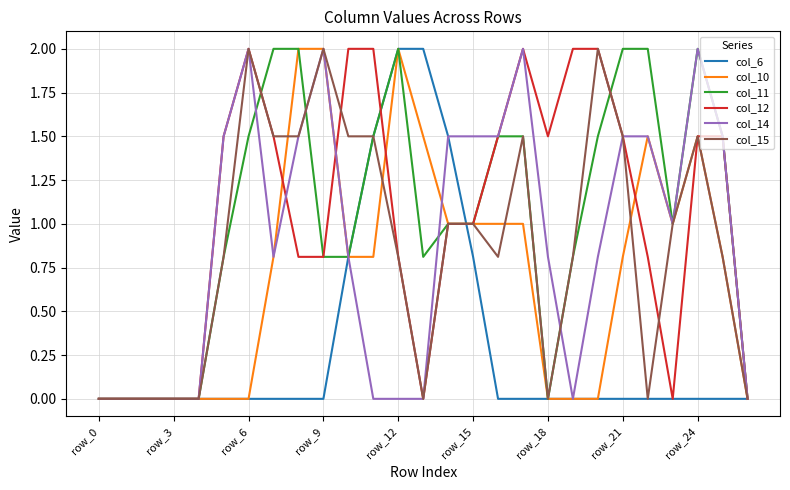

What is the greatest value displayed?

2.0